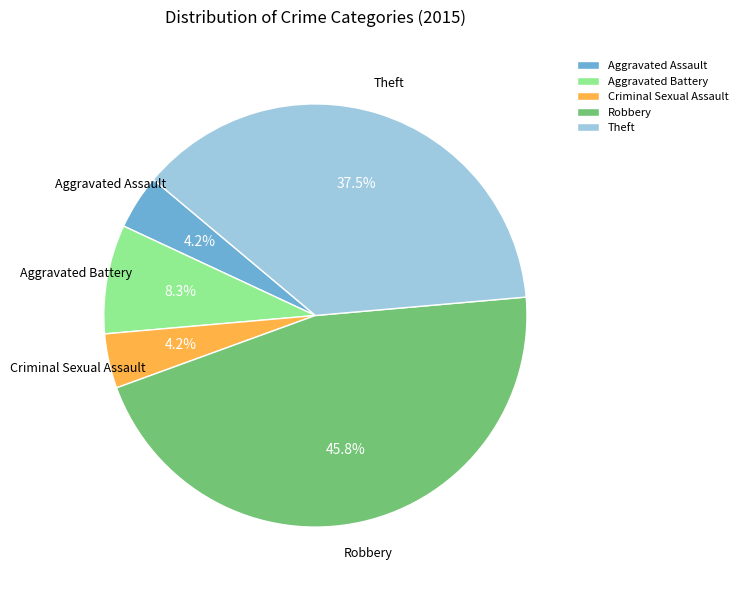

Does Aggravated Battery account for over 50% of the chart?

No